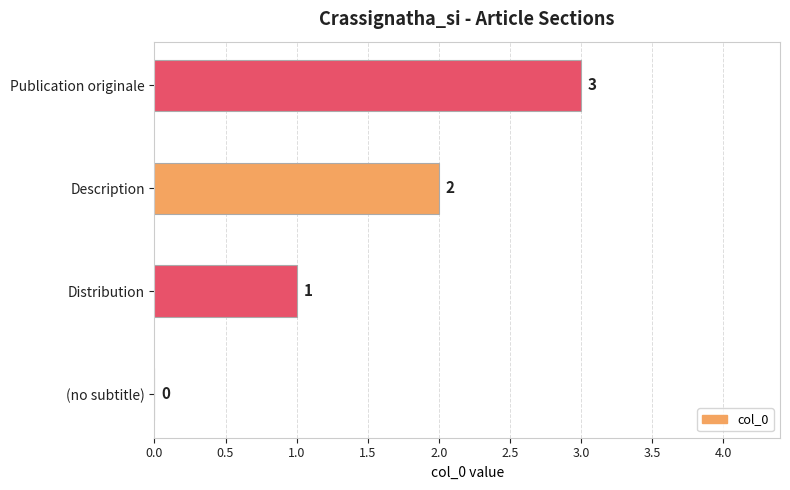

Approximately how many times larger is the value at Distribution compared to Description?

0.5